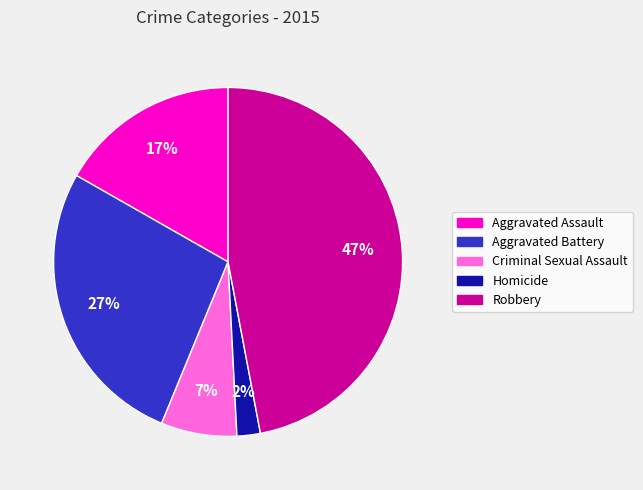

The Criminal Sexual Assault slice represents 7% of the pie. True or false?

True